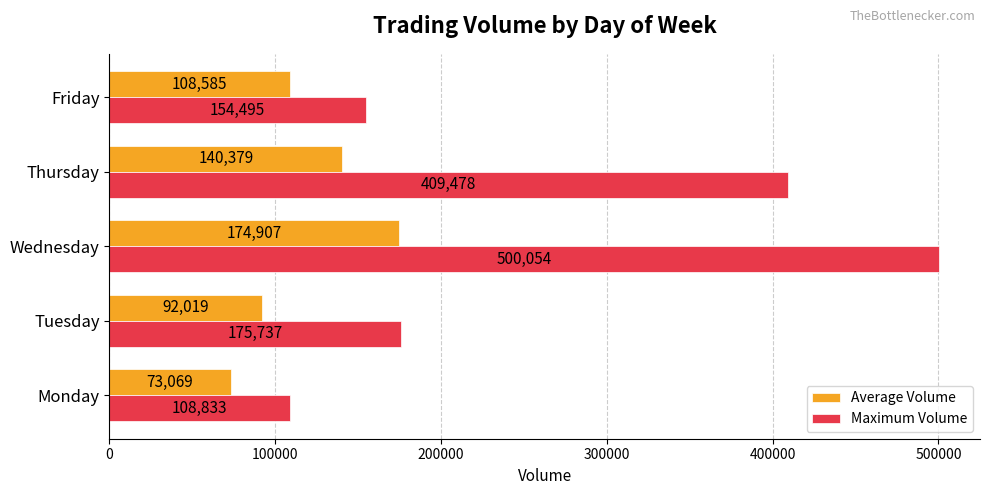

What is the difference between the highest and lowest values at Wednesday?

325147